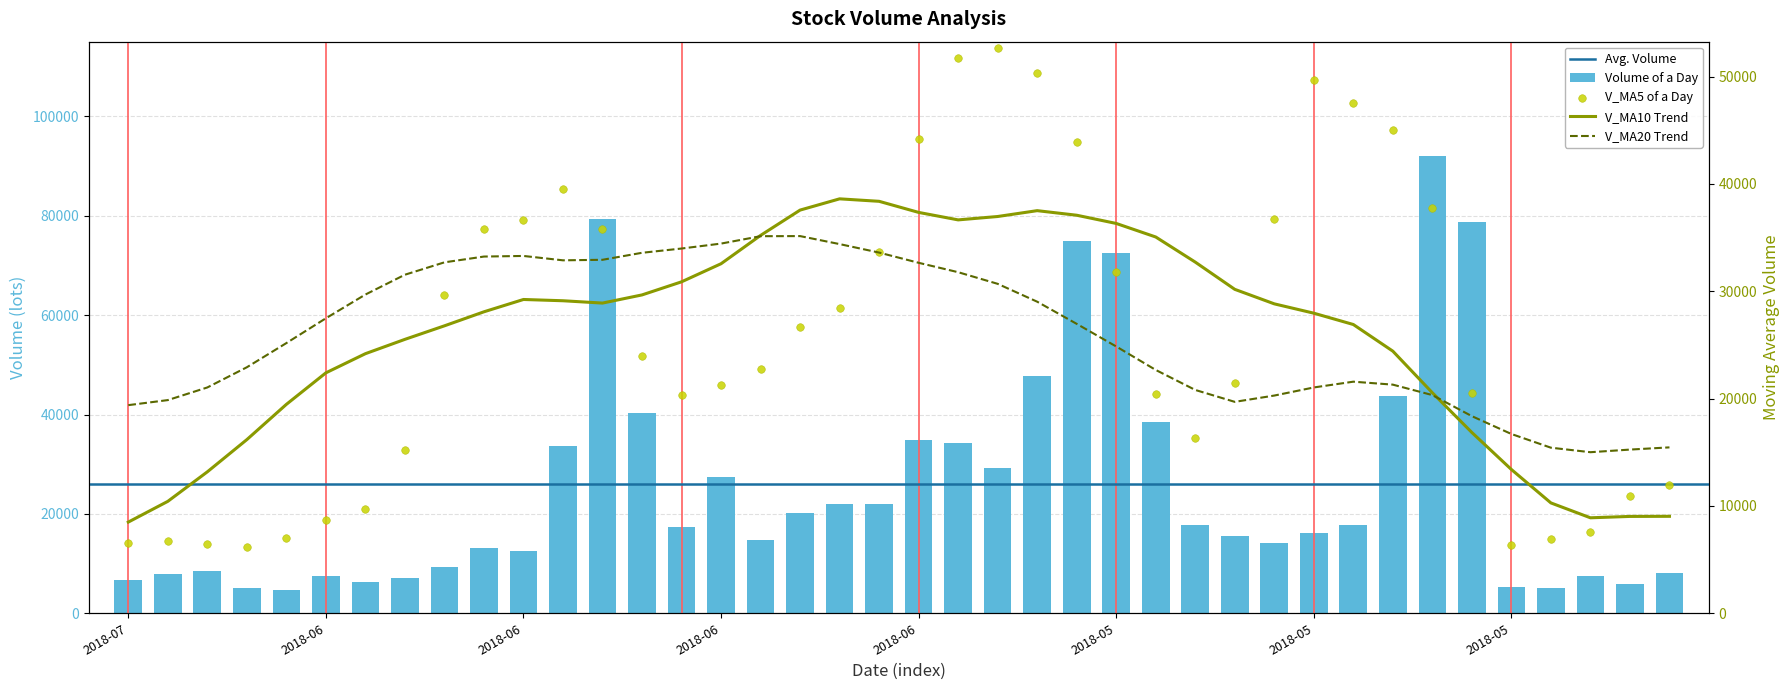

Which series has the largest total across all categories?

v_ma20